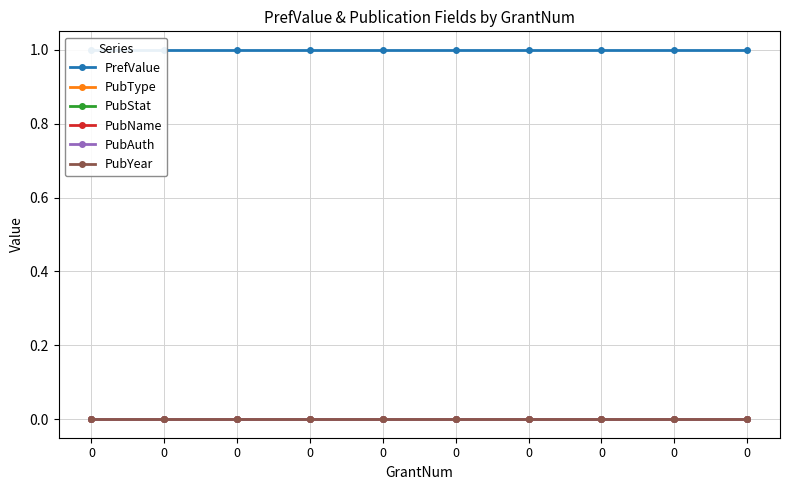

True or false: PubYear and PubAuth cross at least once.

False